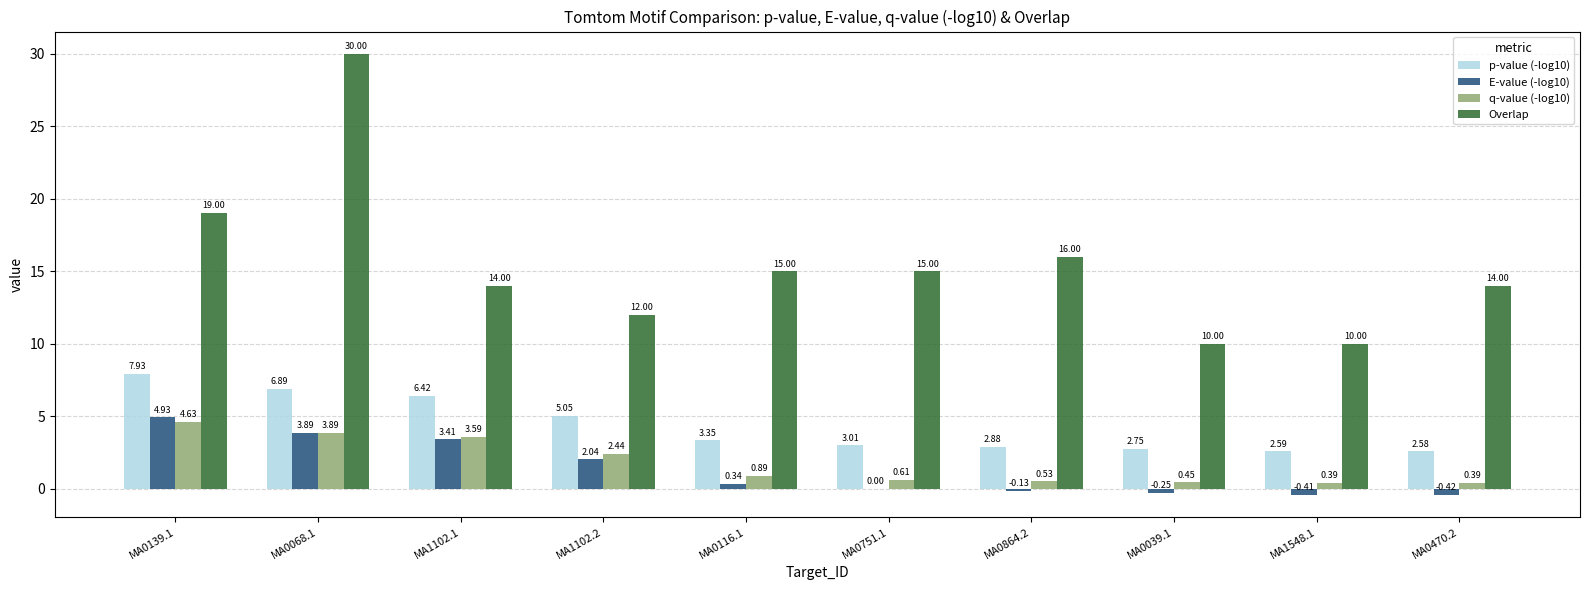

Is the value of Overlap at MA0068.1 greater than the value of E-value (-log10) at MA1102.2?

Yes